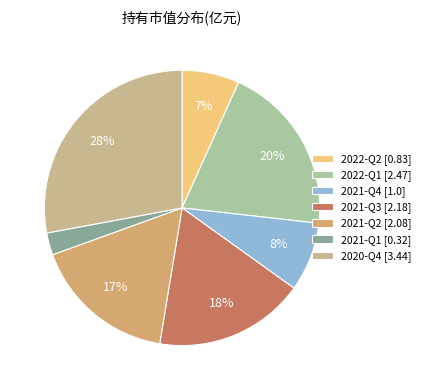

Which category has the biggest portion of the pie?

2020-Q4